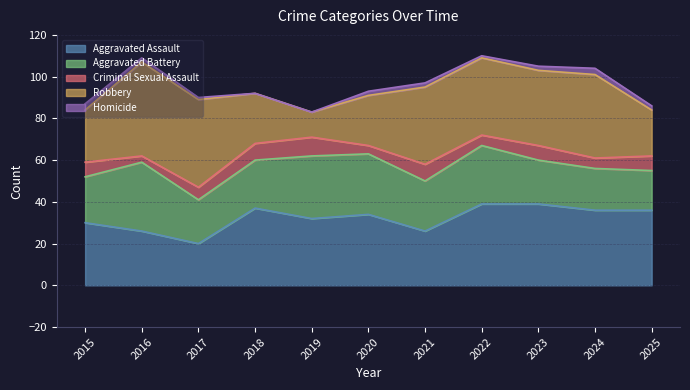

What is the approximate value of Criminal Sexual Assault at 2025?

7